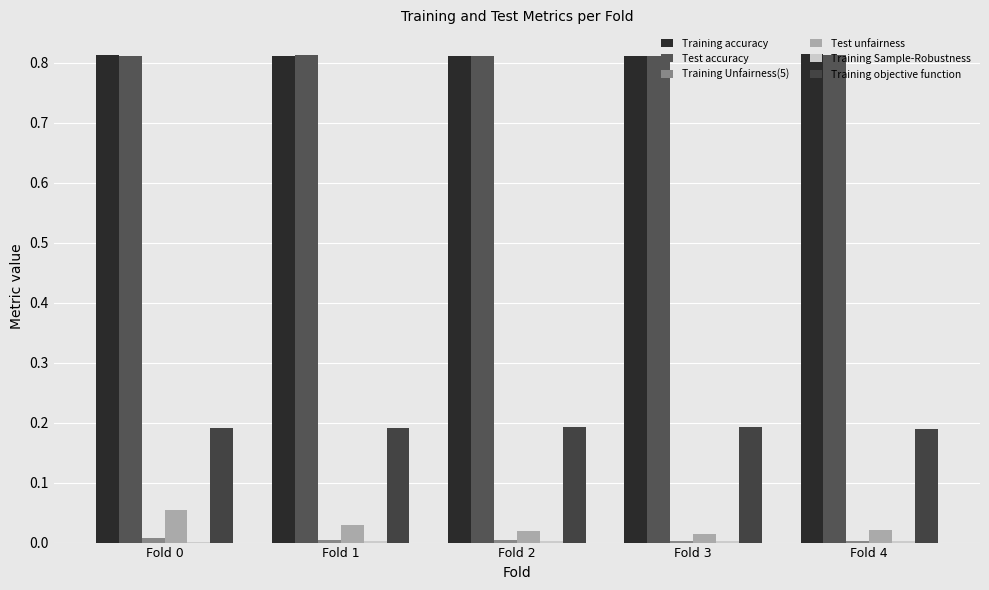

How many series are shown in this chart?

6